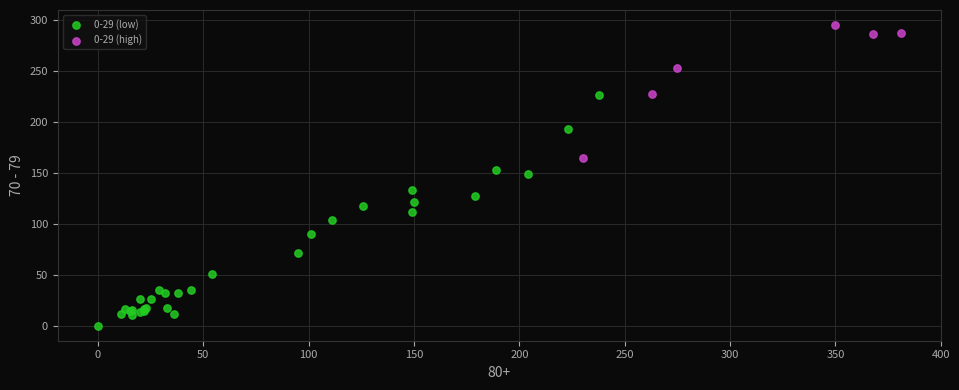

Which series has the widest spread of Y values?

0-29 (low)